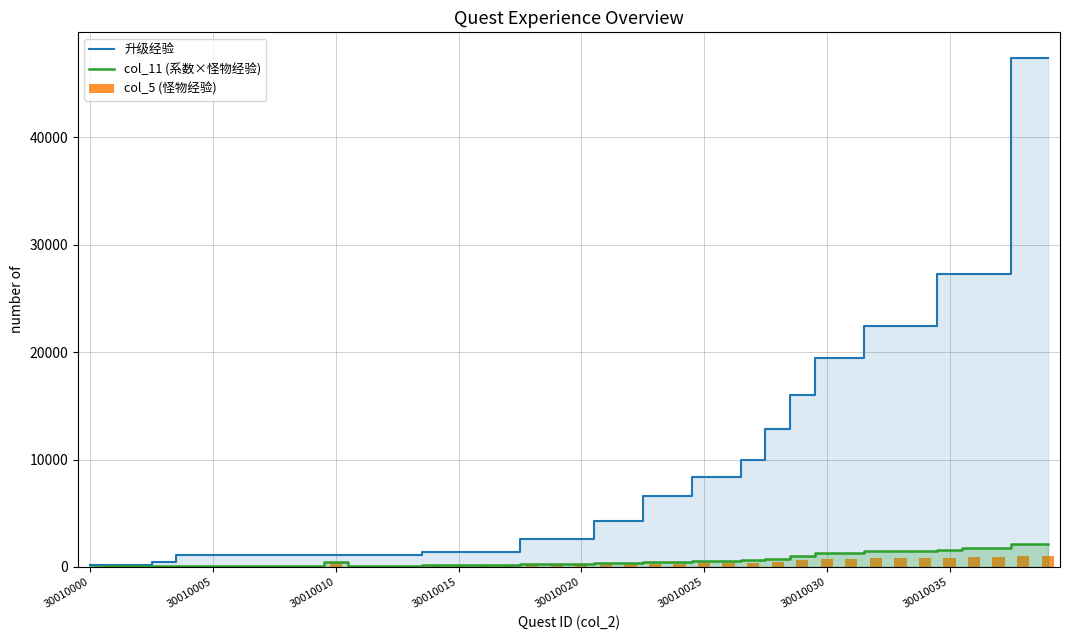

Between 21 and 23, which is larger?

23